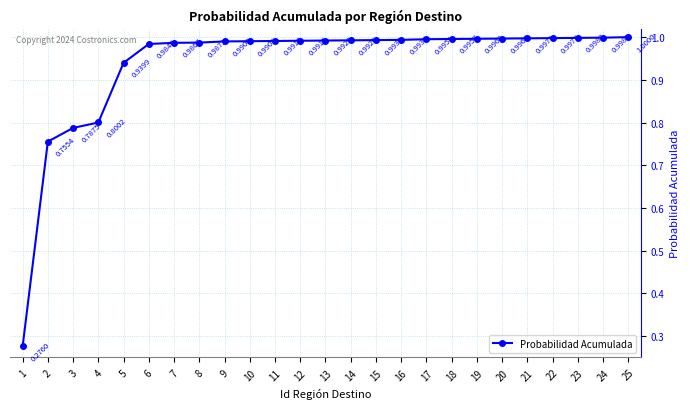

What is the value of the 20th point from the left?

1.0